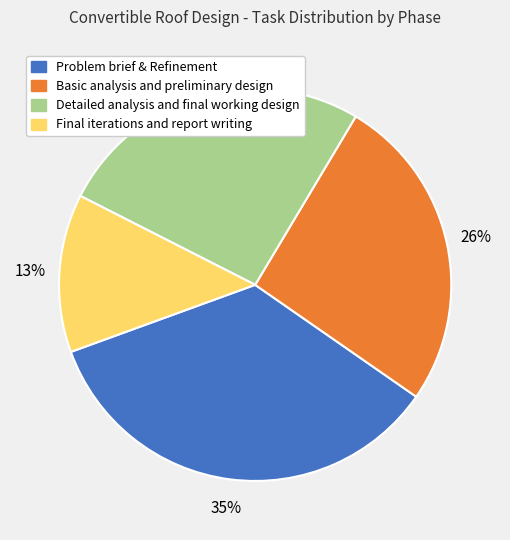

To the nearest percent, what is the combined percentage of Problem brief & Refinement and Final iterations and report writing?

48%